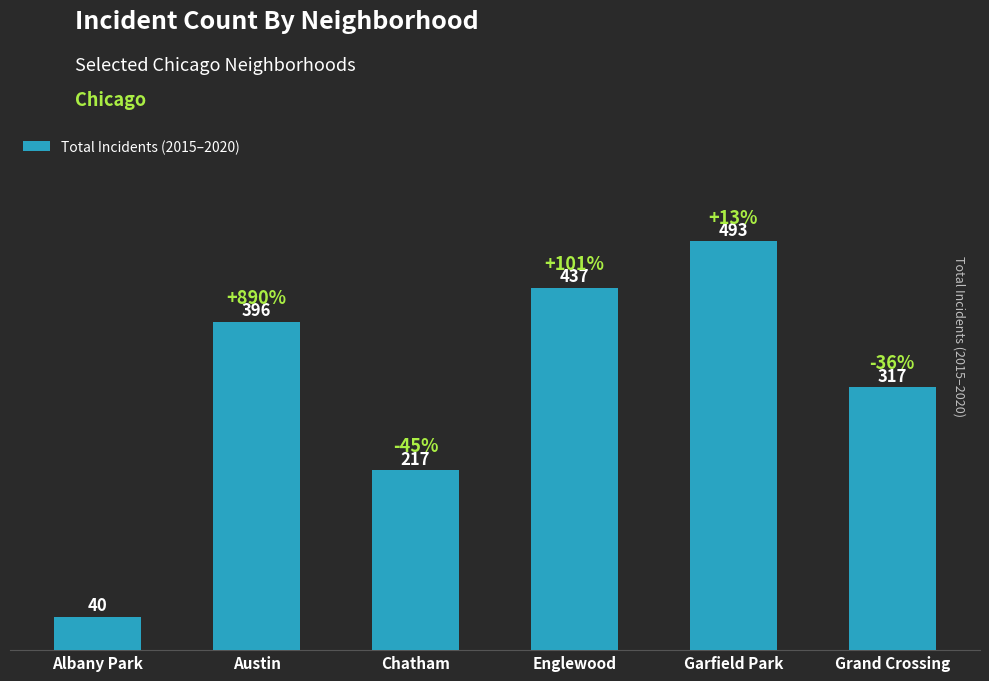

The chart shows a value of 40 at Albany Park. True or false?

True